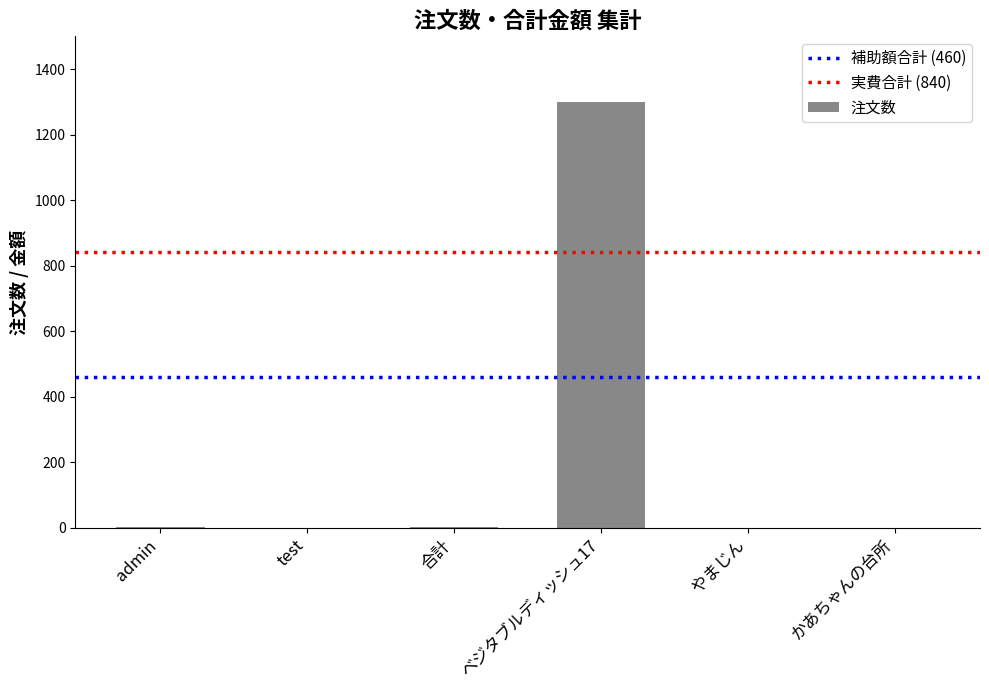

What is the sum of all values?

1304